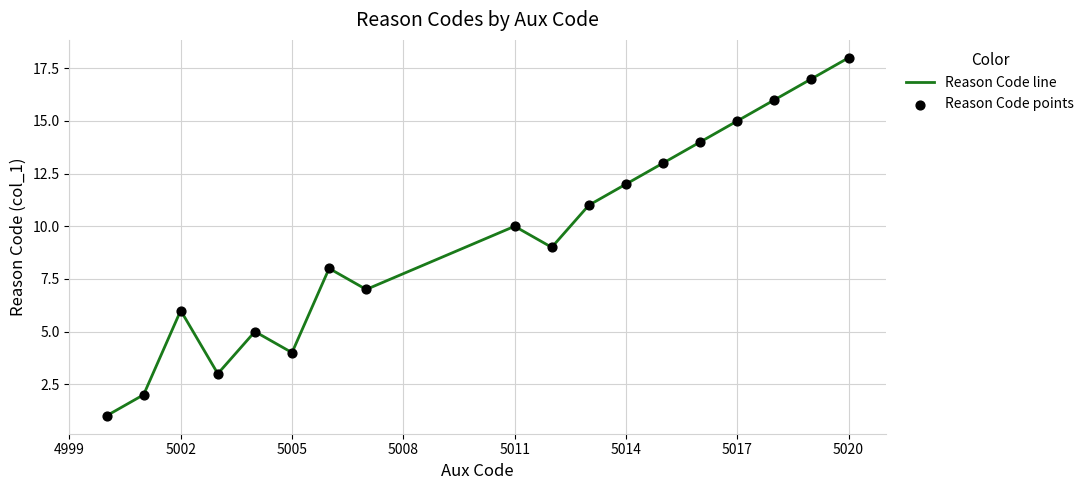

What is the difference between the maximum and minimum values?

17